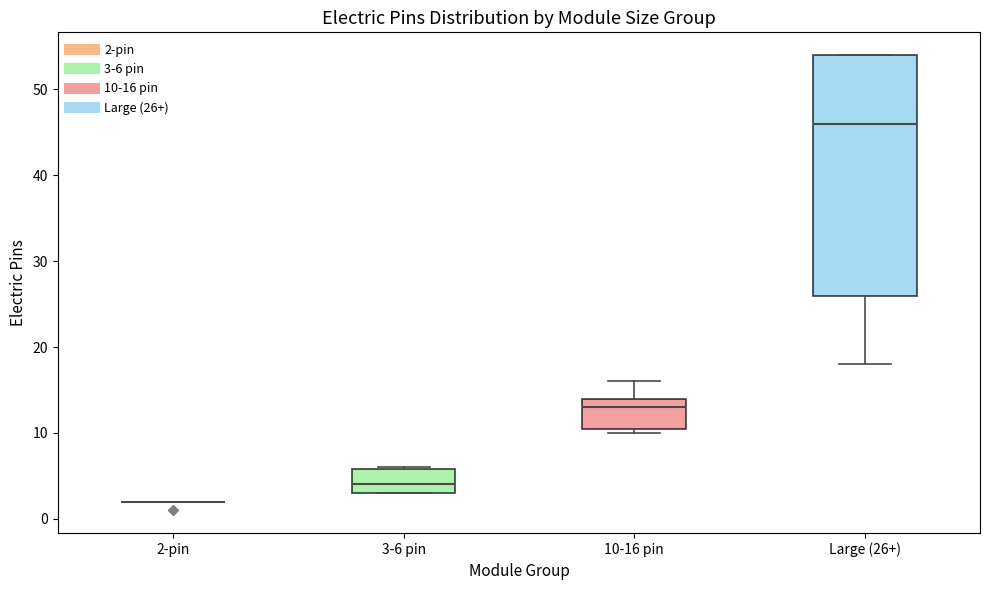

Reading left to right, read every box against the y-axis: the position of its median line, the range the box covers, and the ends of its whiskers. The values are not printed on the chart, so give them approximately, as read against the axis.

2-pin: box collapsed to a line at 2, whiskers 2 to 2
3-6 pin: median 4, box 3 to 6, whiskers 3 to 6
10-16 pin: median 13, box 11 to 14, whiskers 10 to 16
Large (26+): median 46, box 26 to 54, whiskers 18 to 54